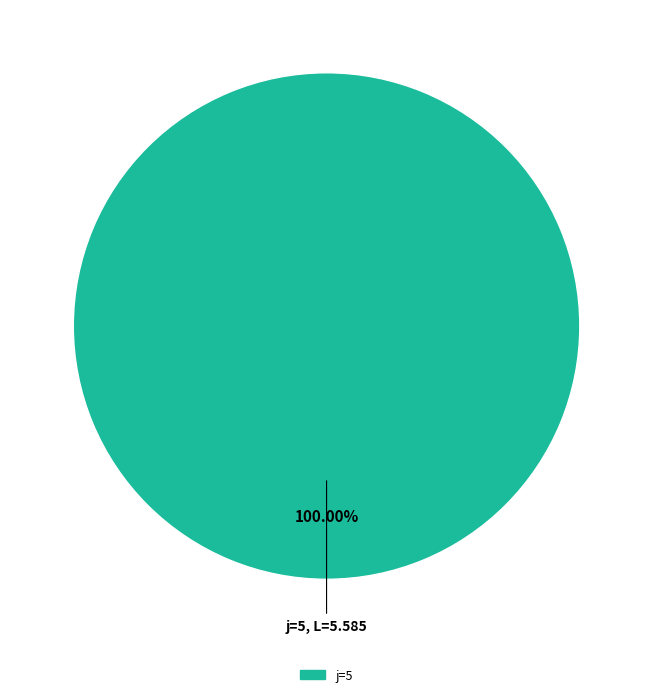

Is there any slice that represents more than half of the pie?

Yes